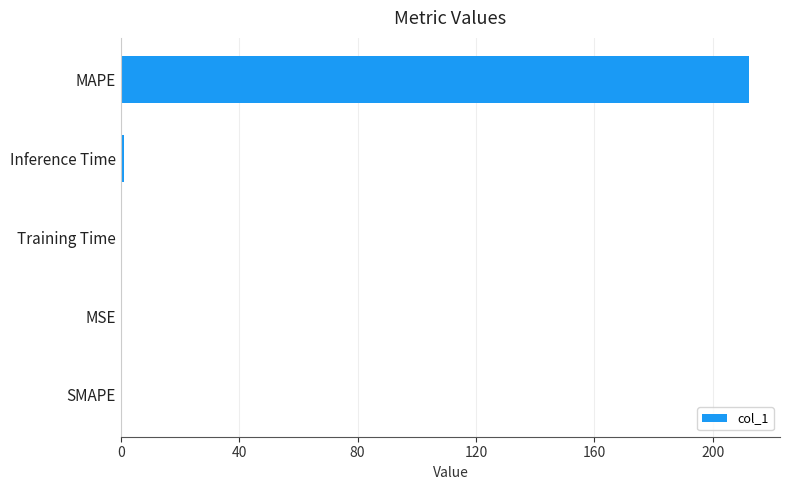

The value at MAPE is 297.6. True or false?

False